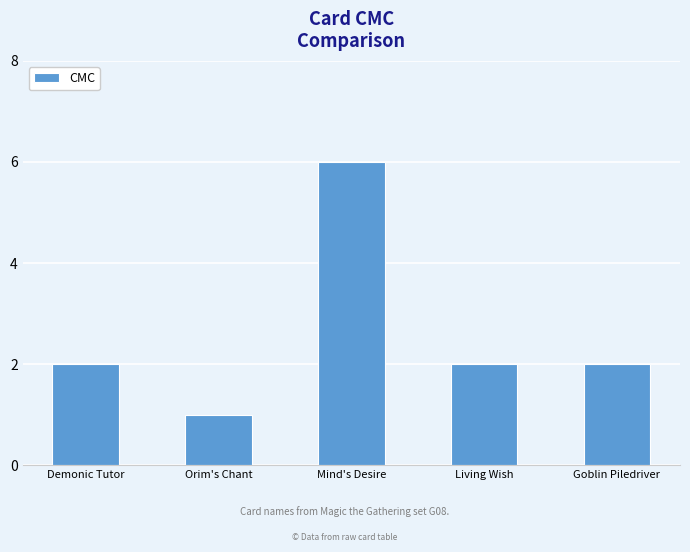

Does the chart contain any negative values?

No